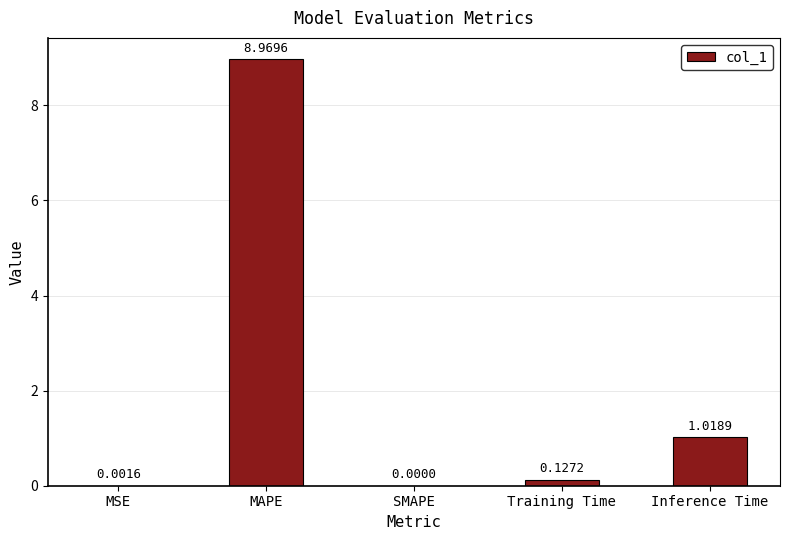

Which category has the highest value across all series?

MAPE